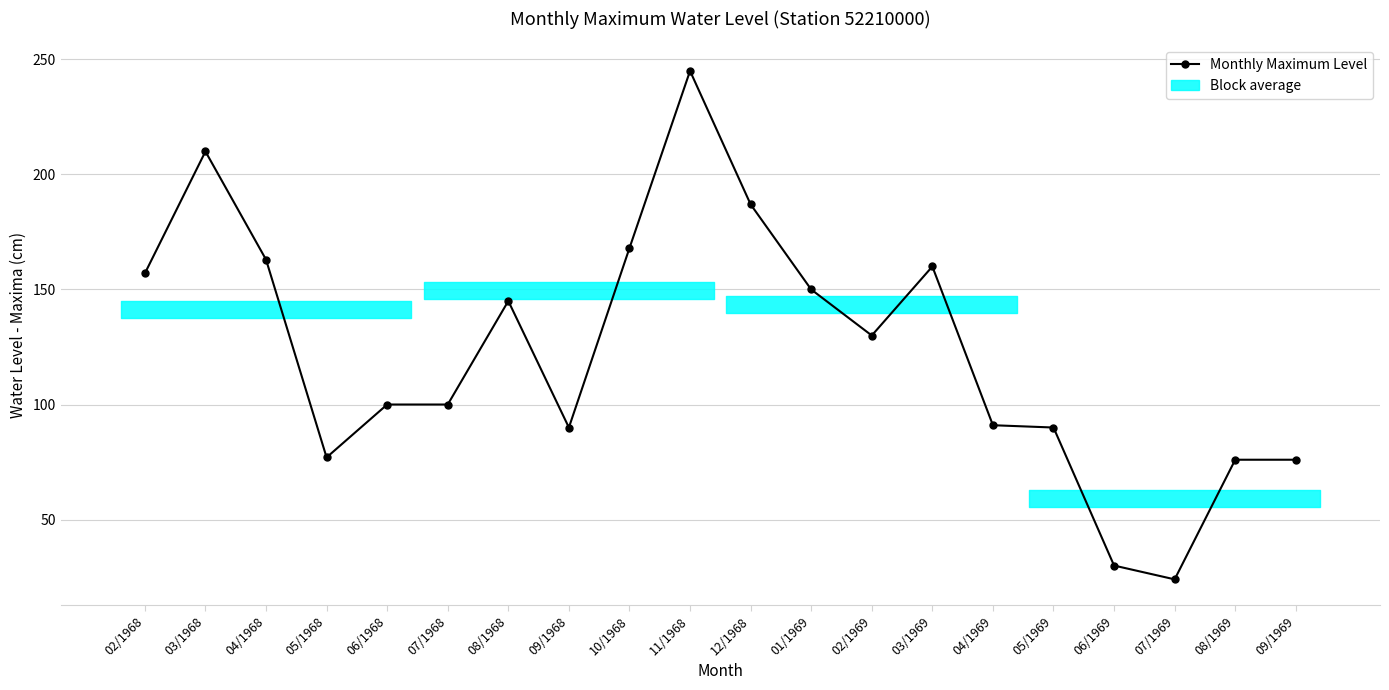

At which label is the value closest to 134?

02/1969